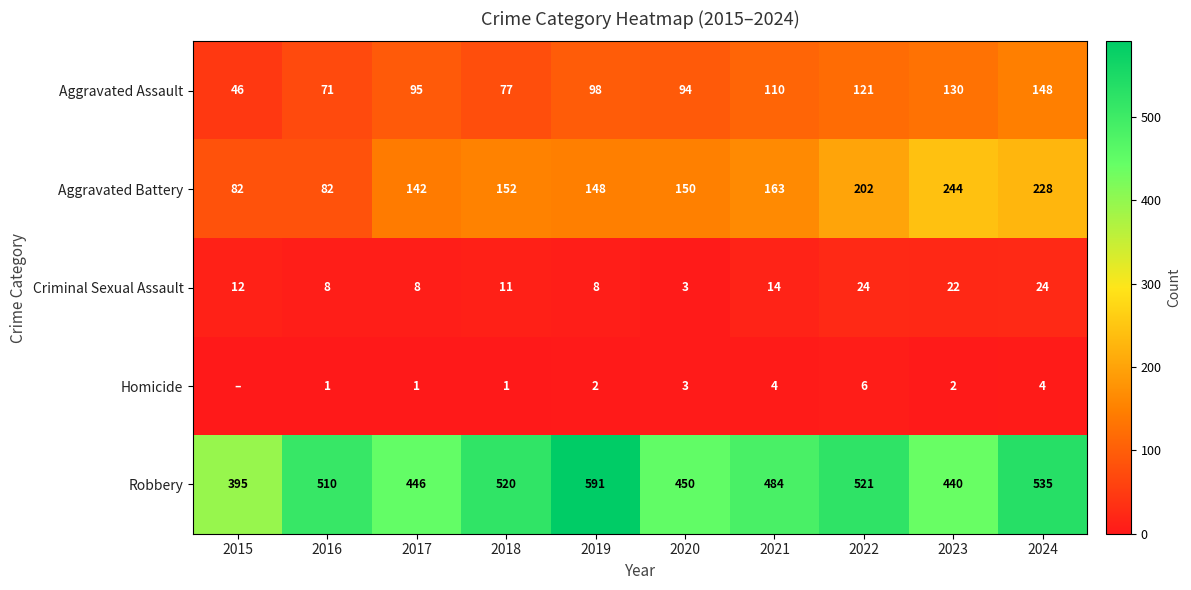

What is the spread (max minus min) of values at 2022?

515